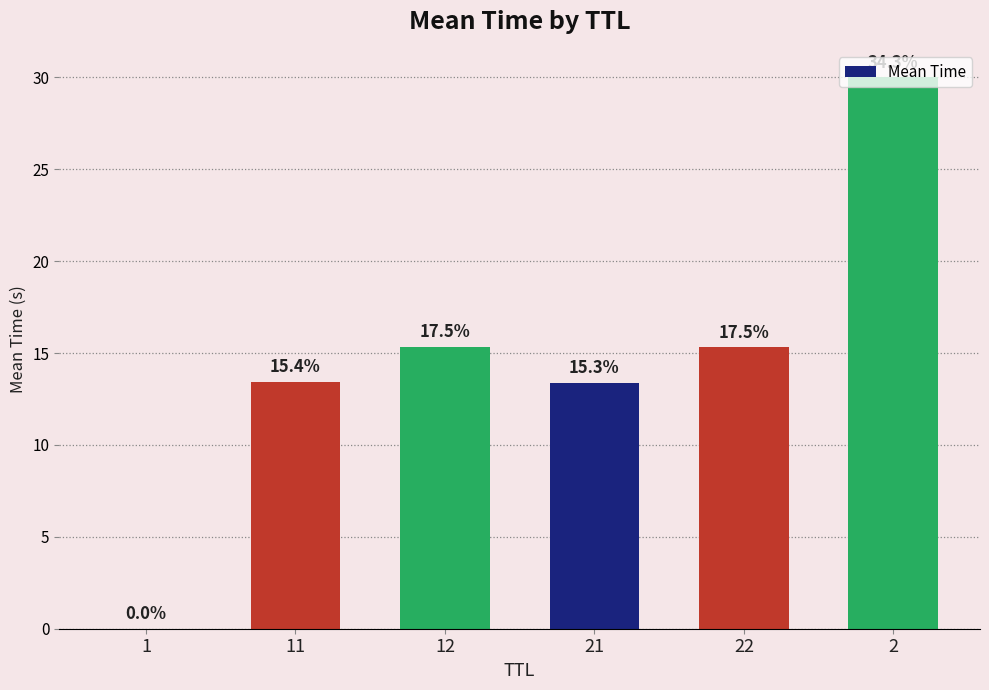

How many distinct data groups are displayed?

1